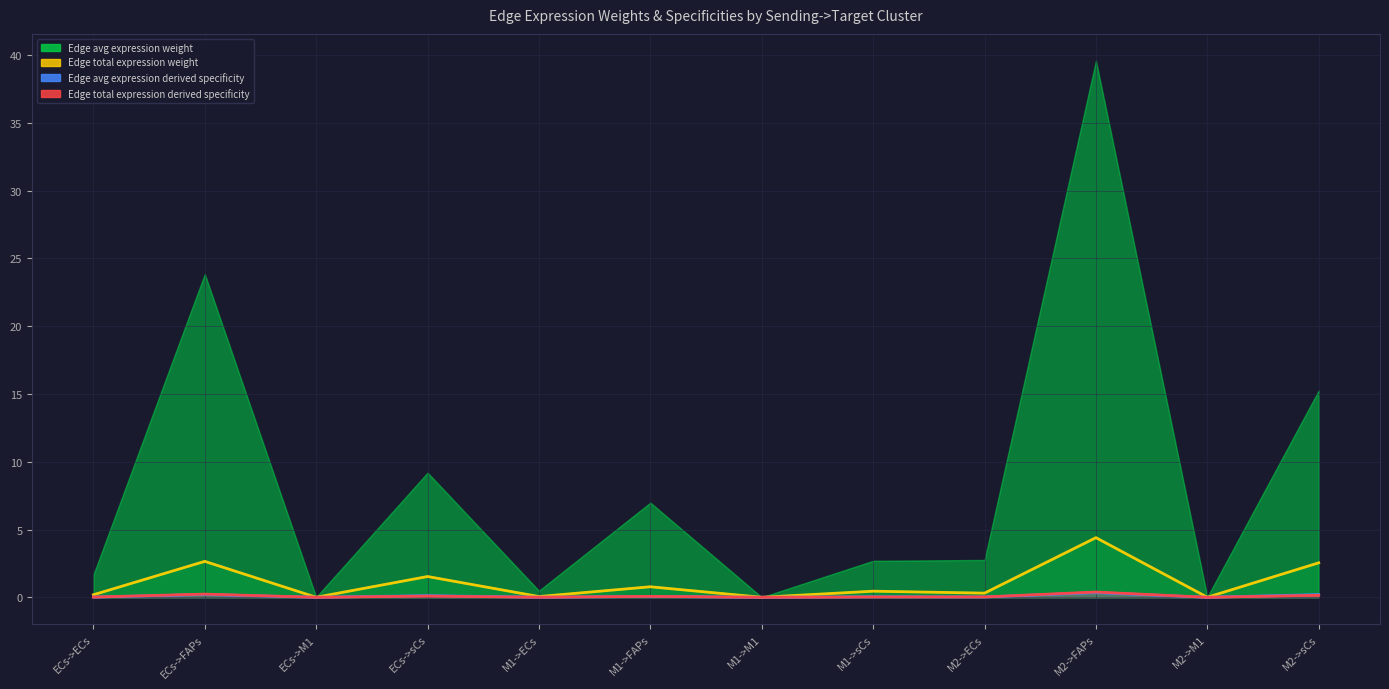

True or false: Edge avg expression weight and Edge total expression weight cross at least once.

False